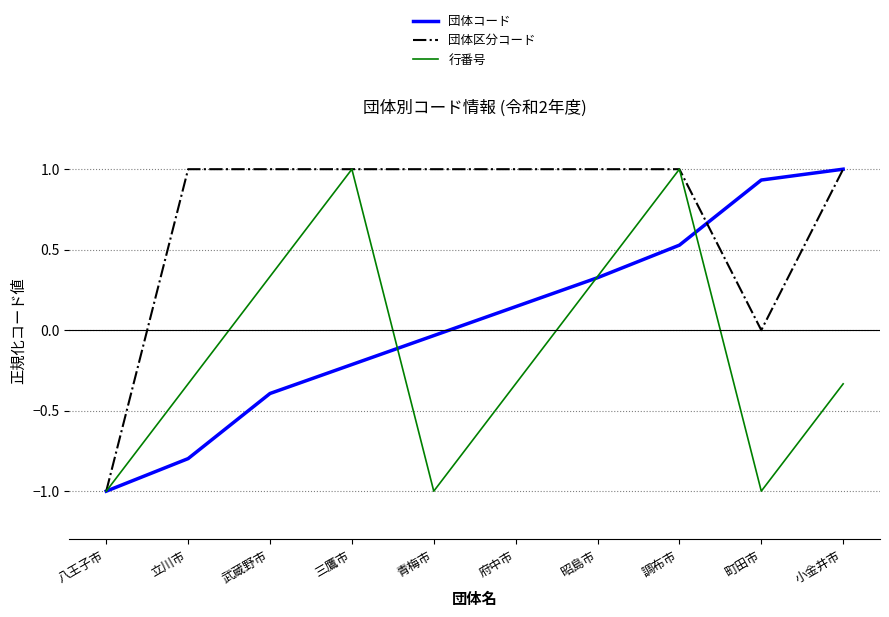

The 行番号 series shows -1.0 at 八王子市. True or false?

True